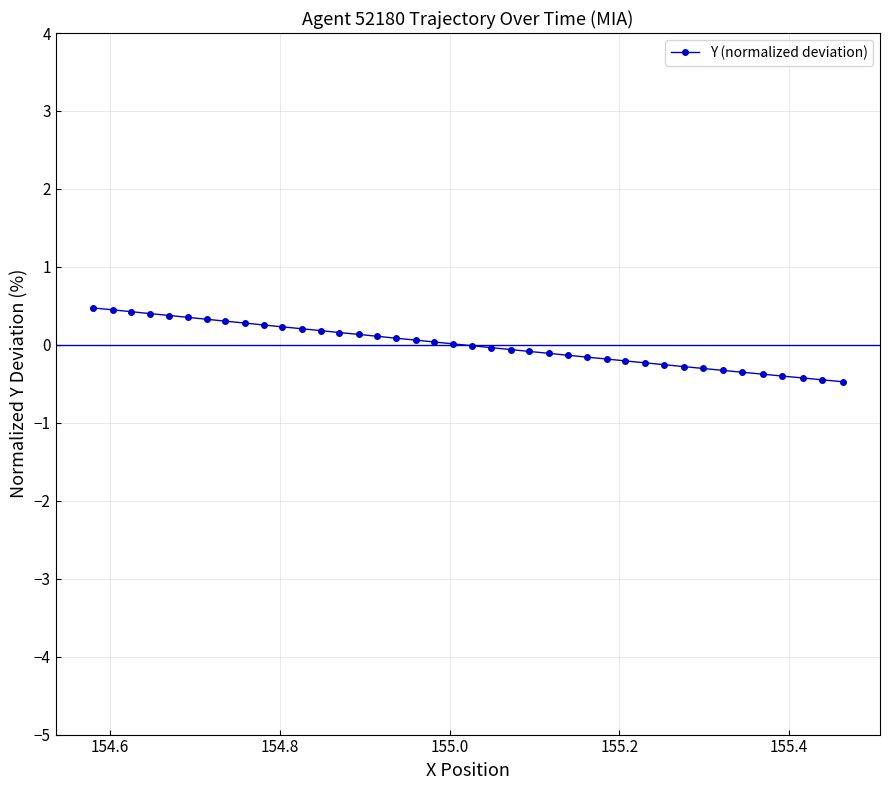

What is the smallest value displayed?

-0.5